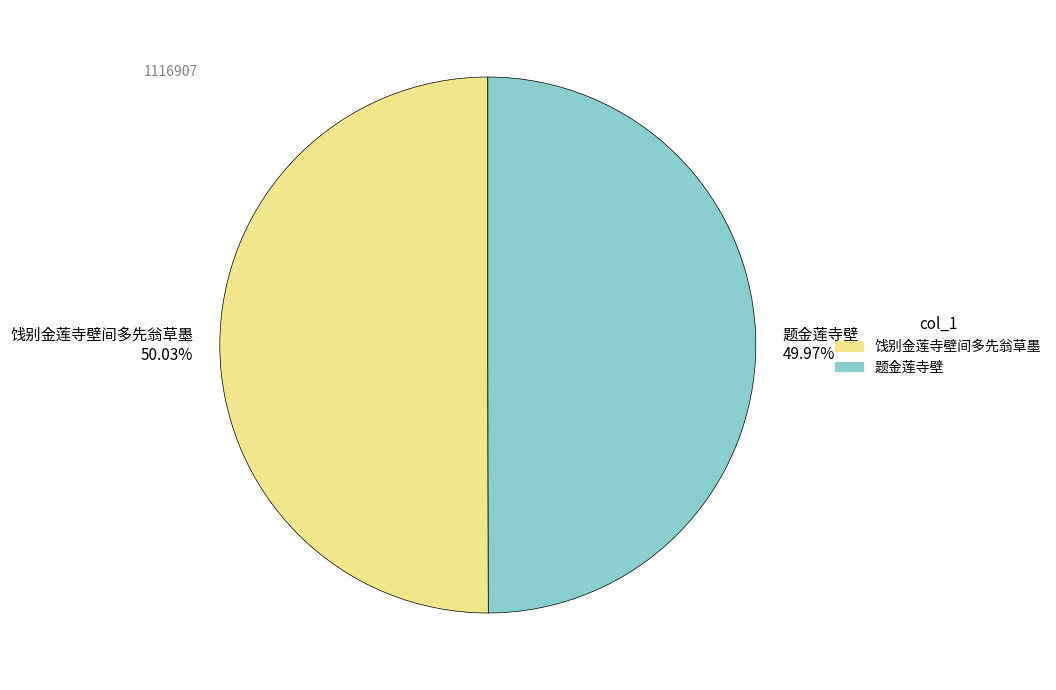

Is it true that 饯别金莲寺壁间多先翁草墨 is 64% of the pie?

False